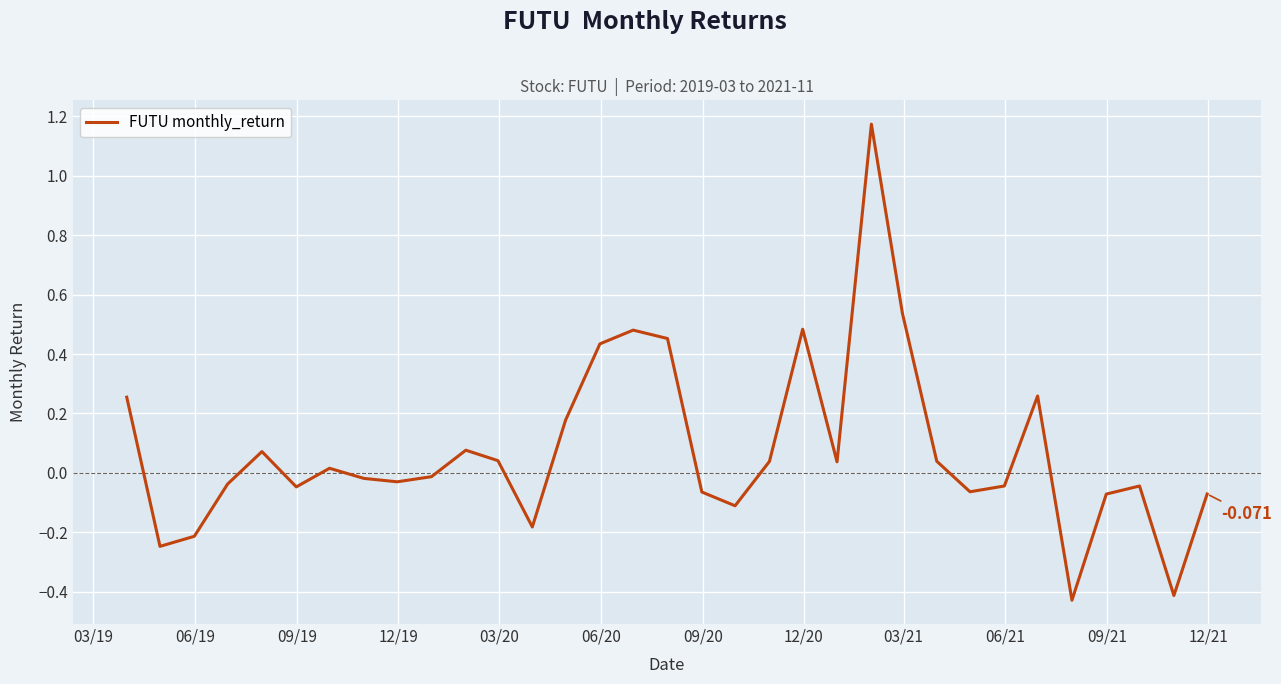

Reading right to left, extract all data points from this chart.

-0.1	-0.4	-0.0	-0.1	-0.4	0.3	-0.0	-0.1	0.0	0.5	1.2	0.0	0.5	0.0	-0.1	-0.1	0.5	0.5	0.4	0.2	-0.2	0.0	0.1	-0.0	-0.0	-0.0	0.0	-0.0	0.1	-0.0	-0.2	-0.2	0.3